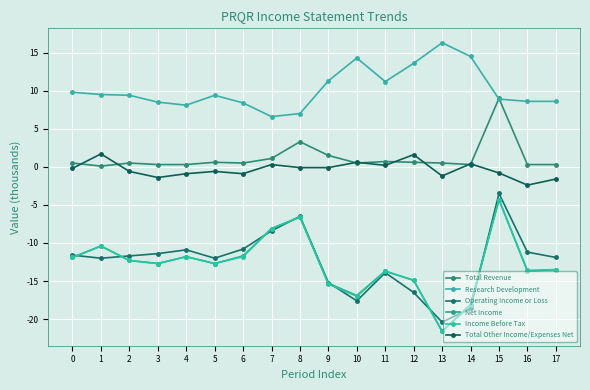

Where is the first local maximum for Total Revenue?

2